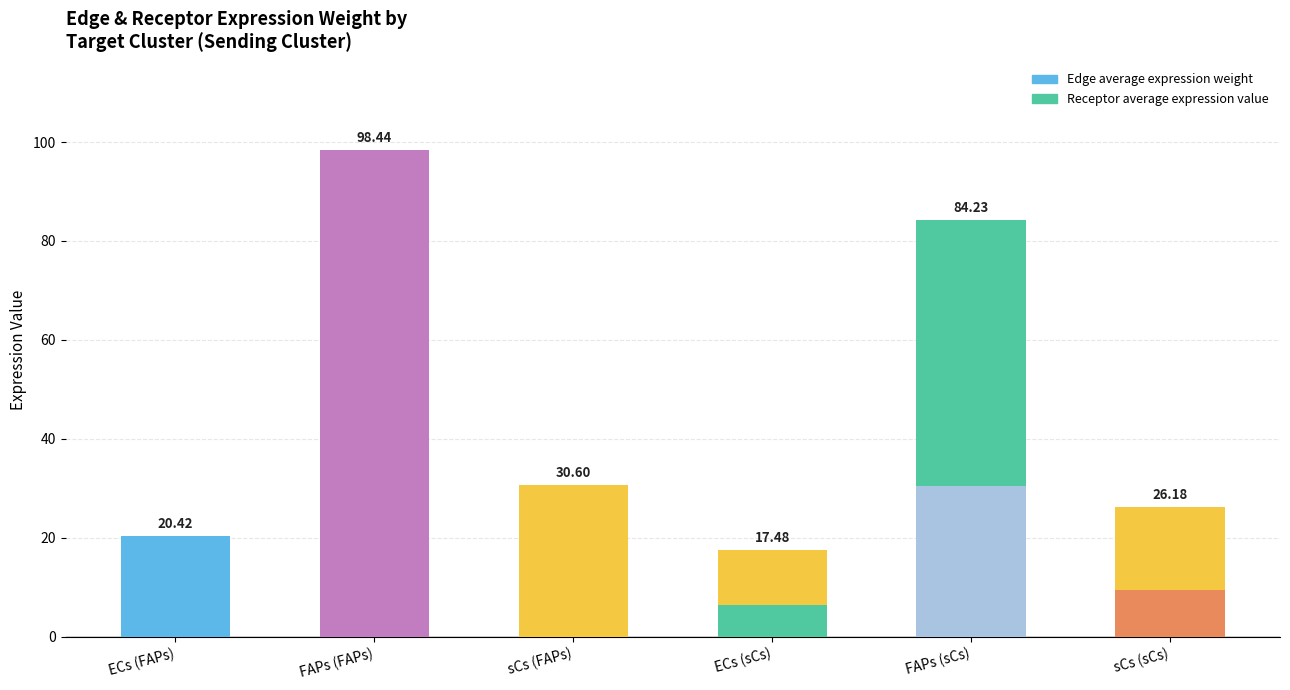

Does the chart contain stacked bars?

Yes